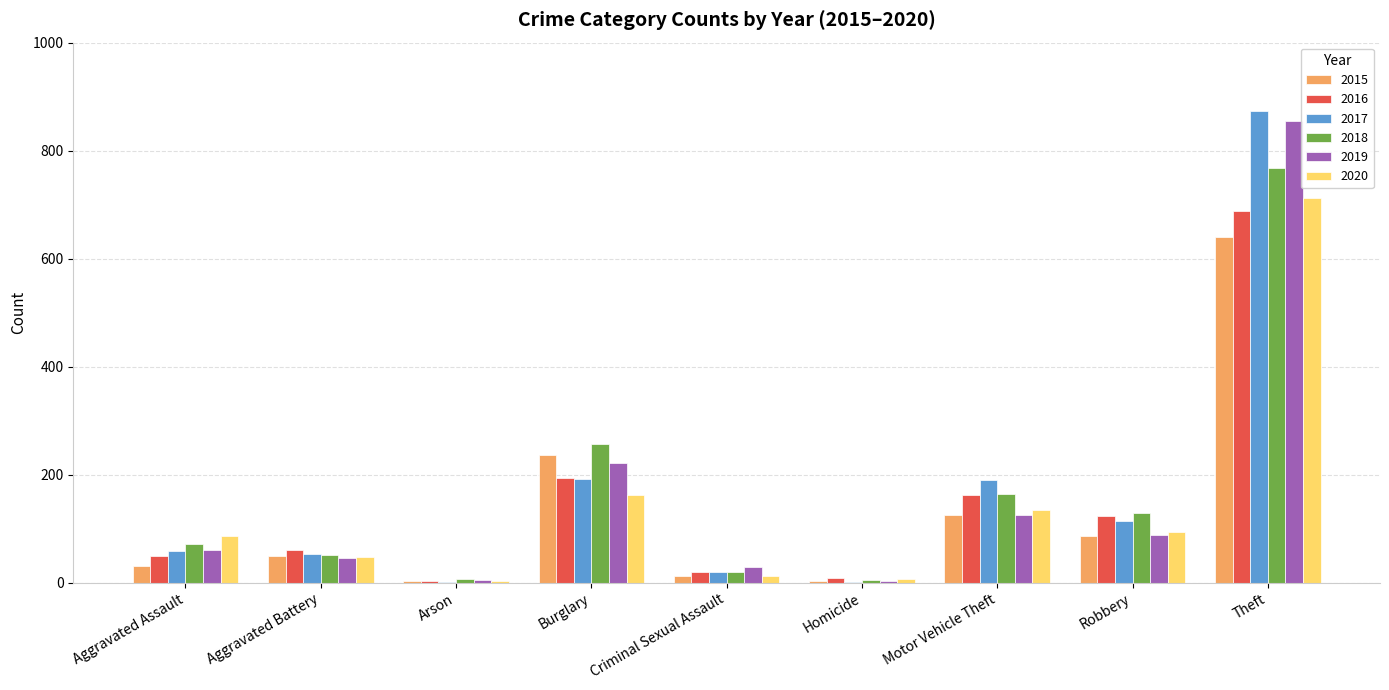

Between Arson and Theft, which series saw the biggest shift?

2017